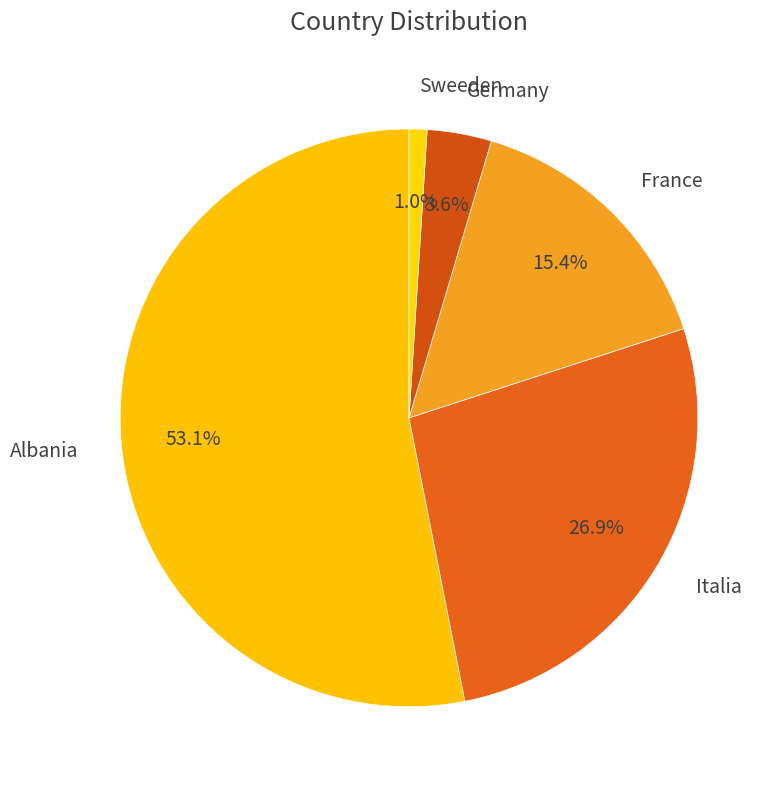

To the nearest percent, what portion does France represent?

15%